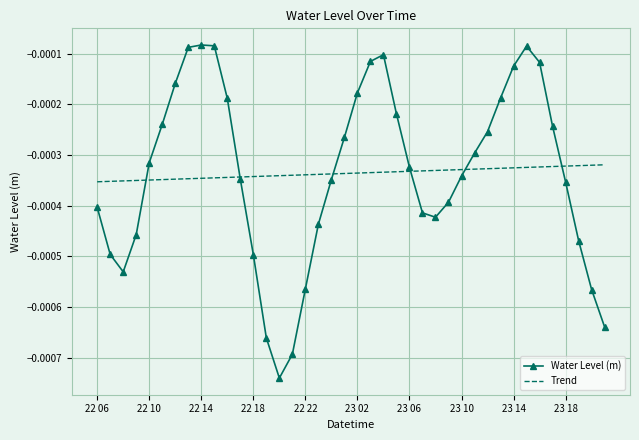

Which series has the largest range (max minus min)?

Water Level (m)